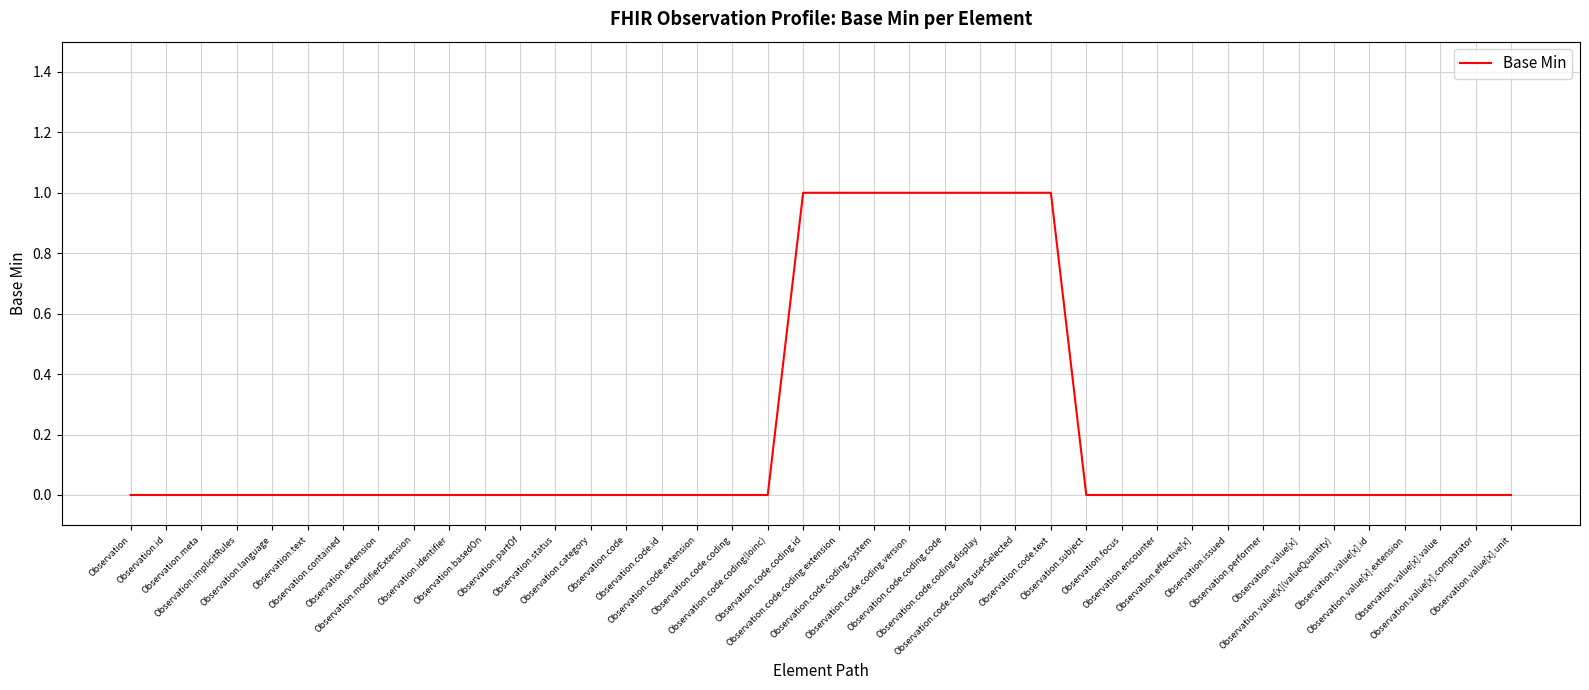

What is the maximum value shown in the chart?

1